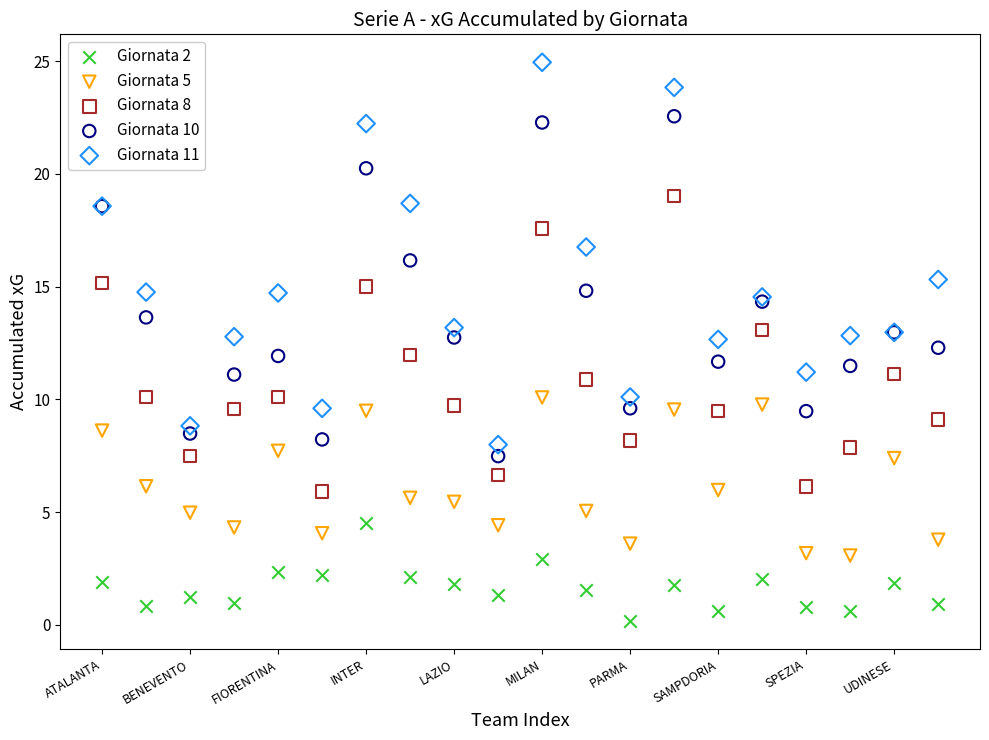

Which series has the widest spread of Y values?

Giornata 11